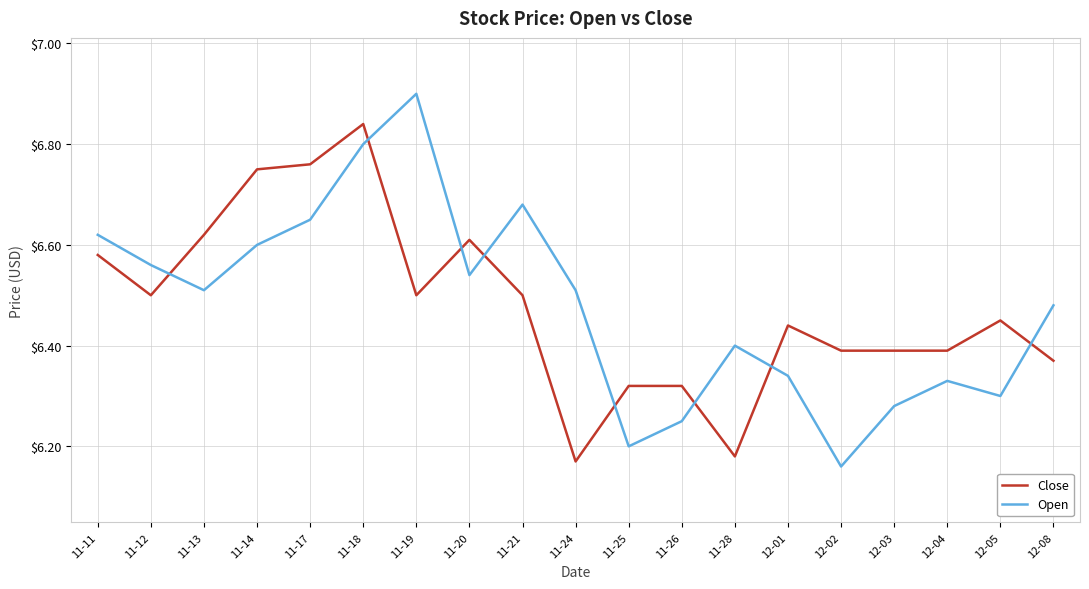

The Close series shows 6.4 at 12-01. True or false?

True